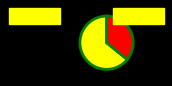

Count the number of slices in the pie.

2